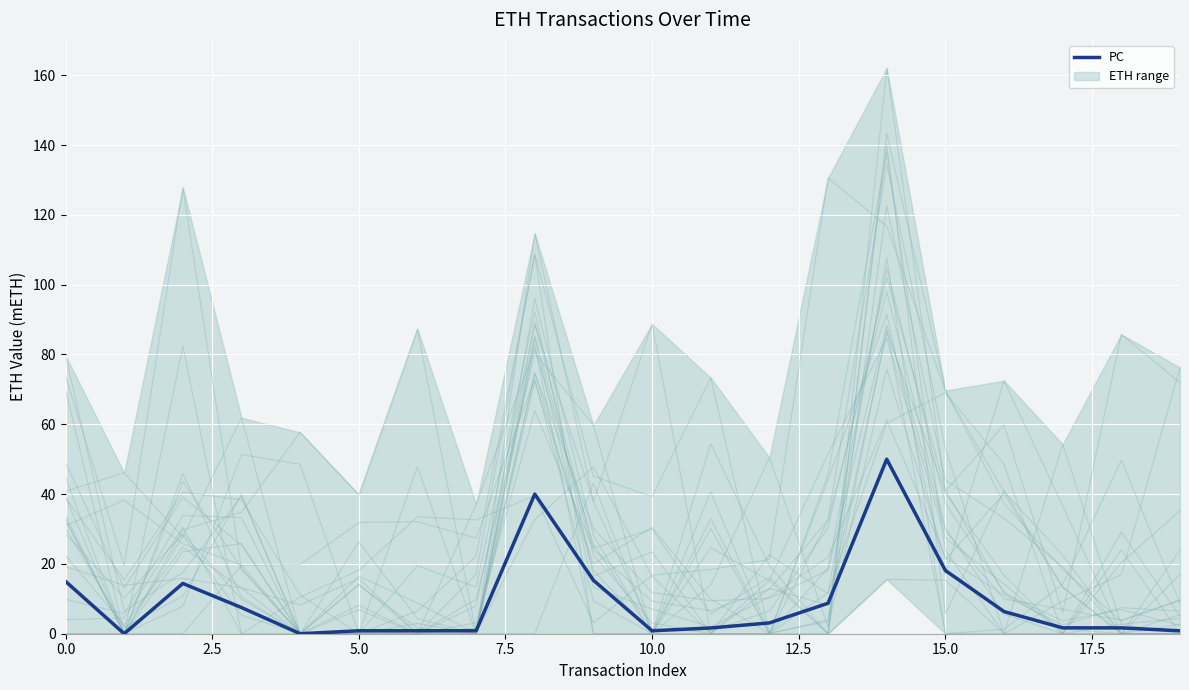

What is the difference between the values at 13 and 2.5?

8.7